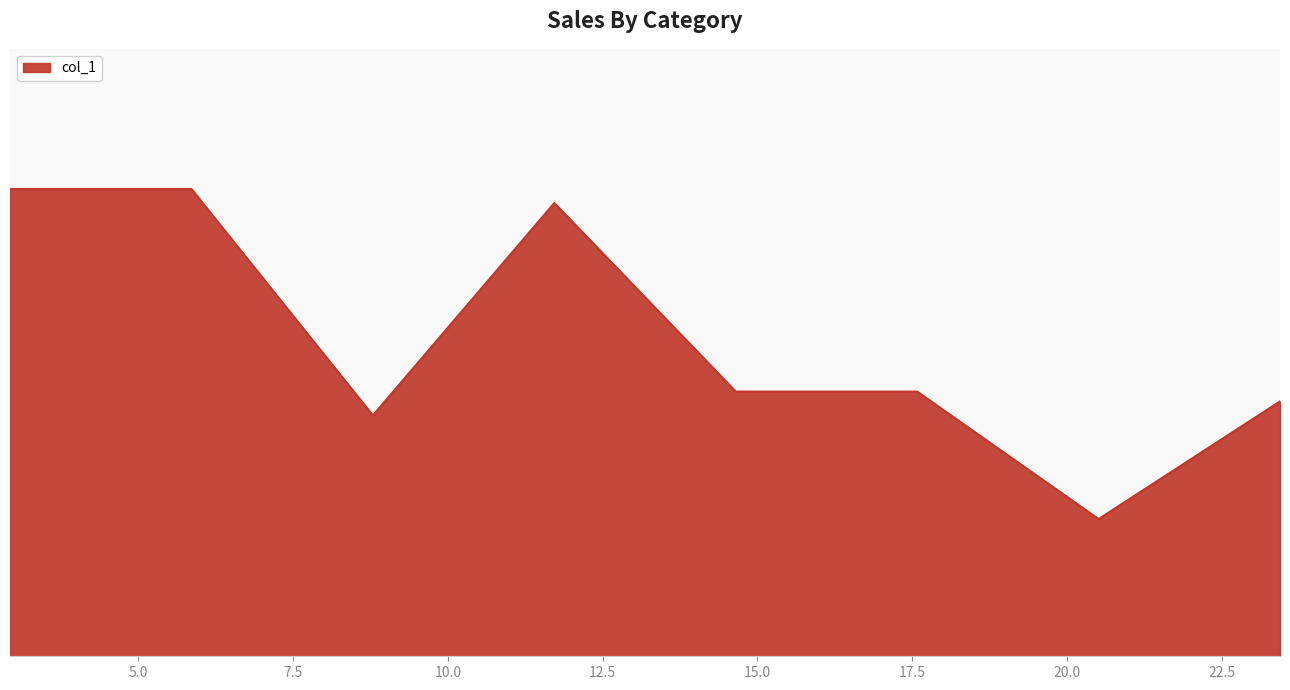

How many points are higher than both their immediate neighbors (excluding endpoints)?

1